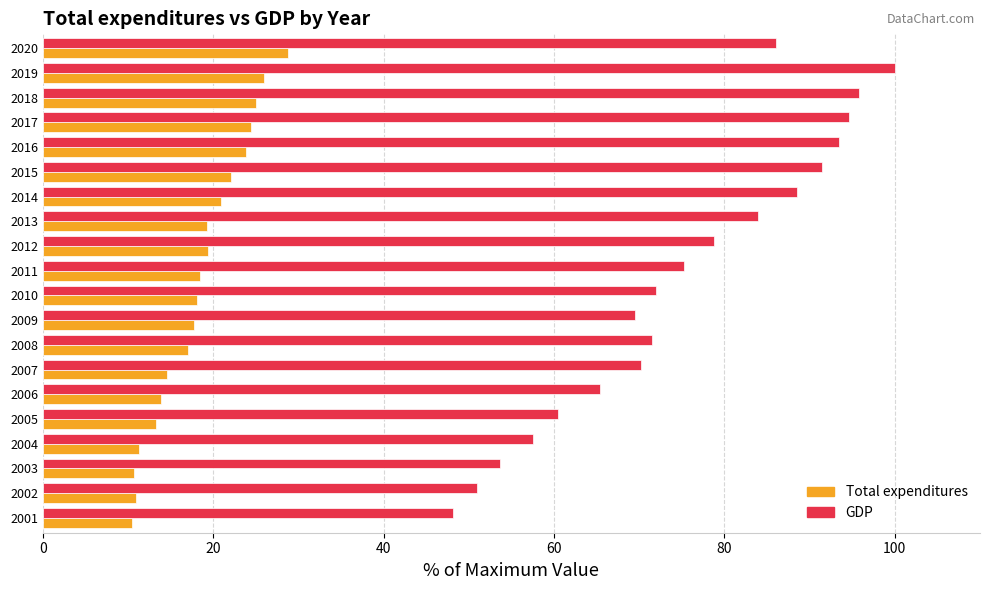

What is the maximum value for GDP?

100.0